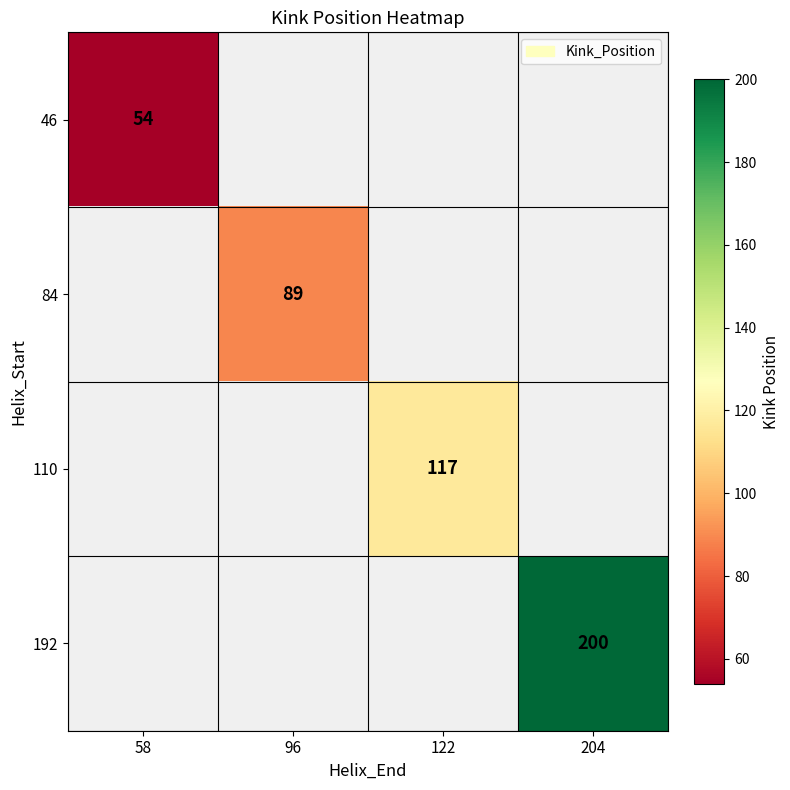

The 84 series shows 160 at 96. True or false?

False